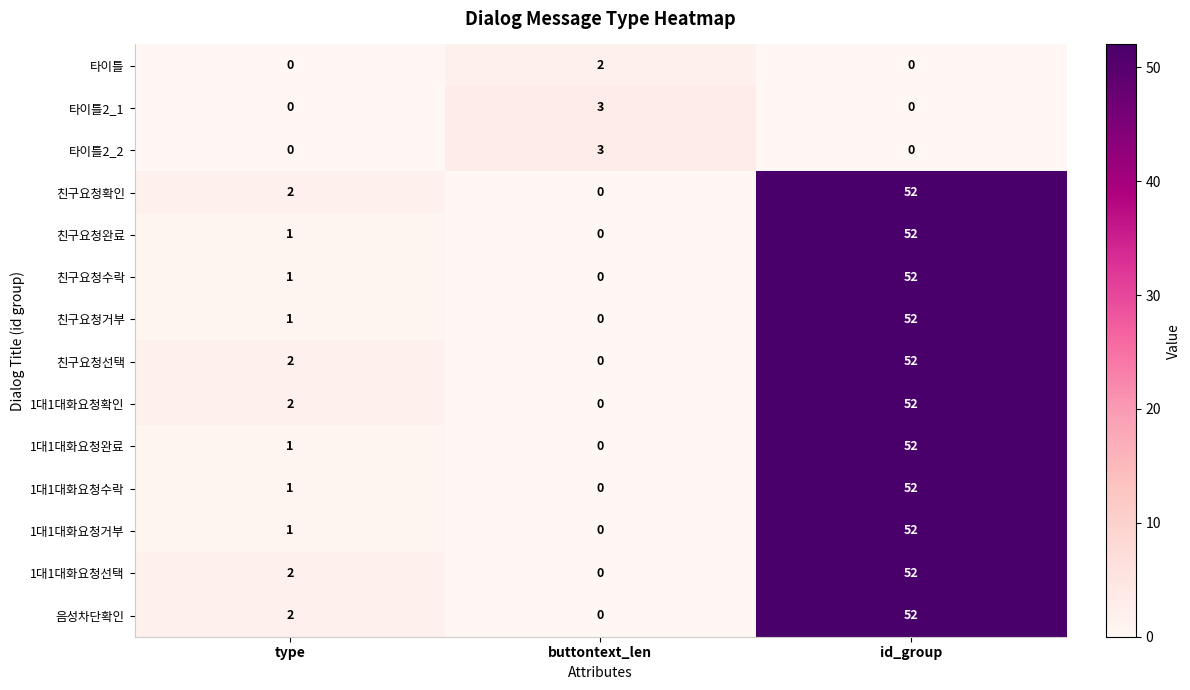

Which category has the lowest value in the 친구요청선택 series?

buttontext_len